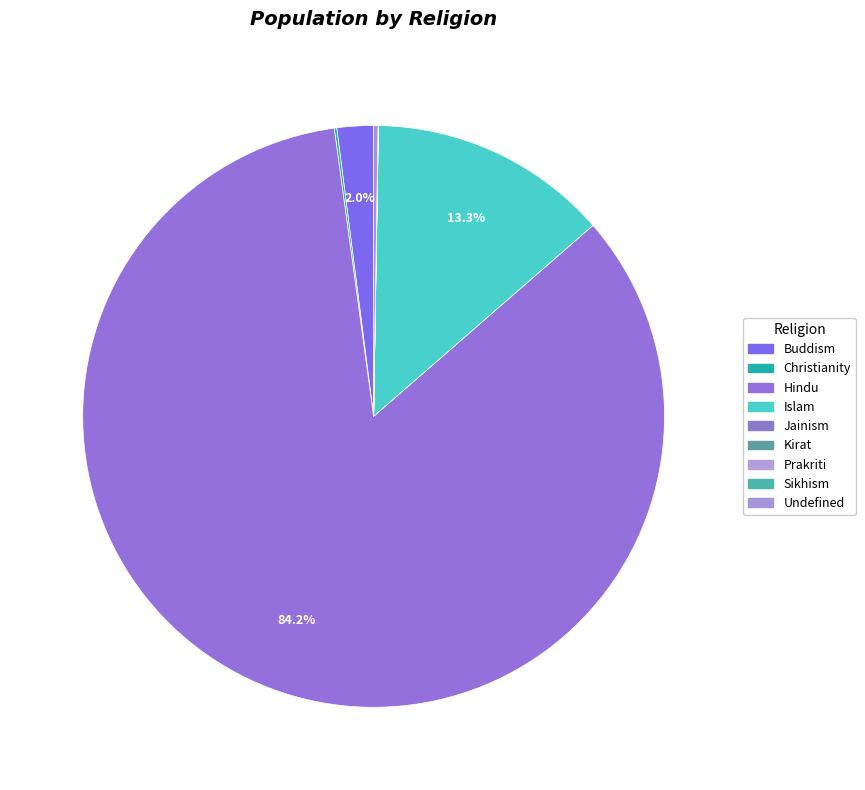

Is there any slice that represents more than half of the pie?

Yes